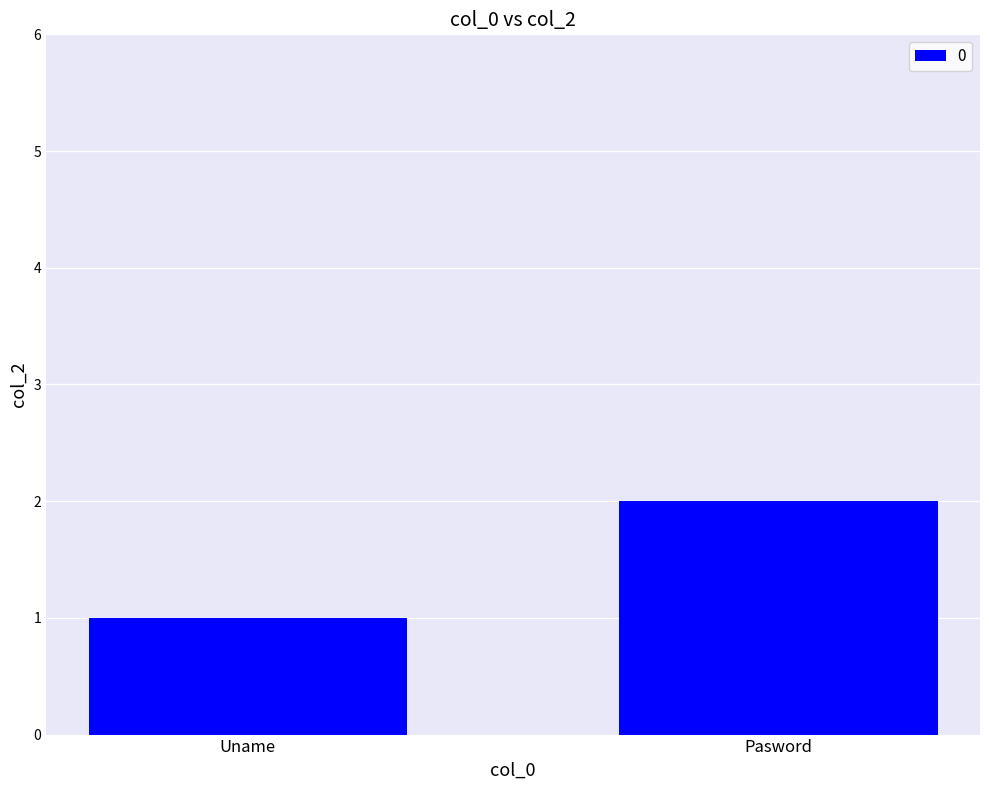

Which category has the lowest value across all series?

Uname